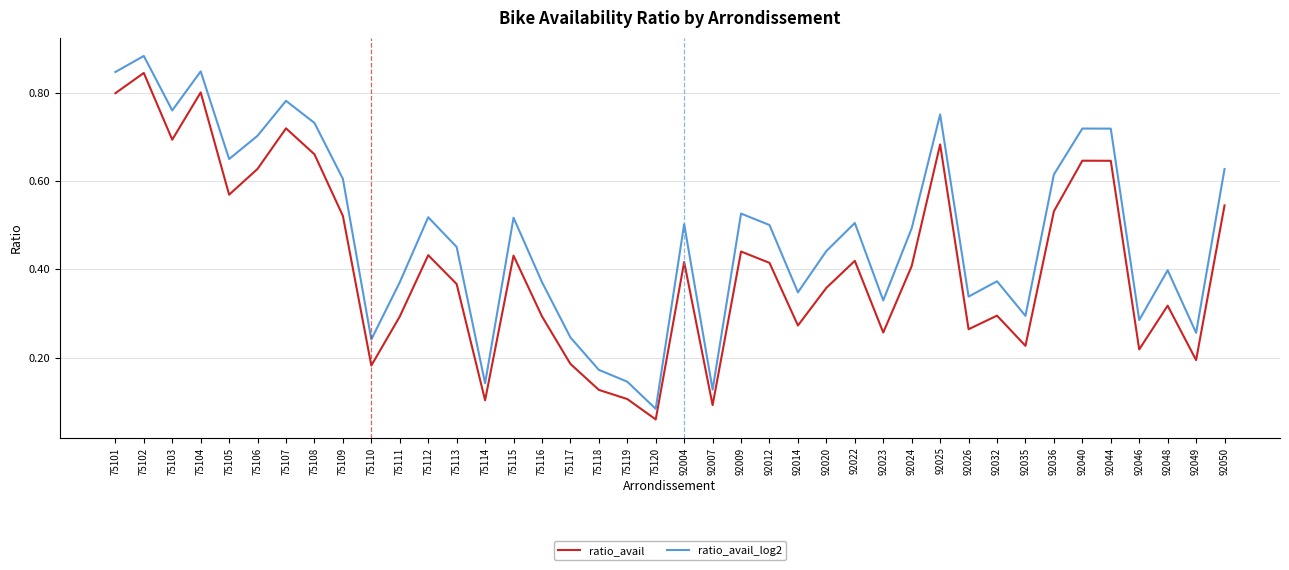

List the series in order of their peak value, highest first.

ratio_avail_log2, ratio_avail